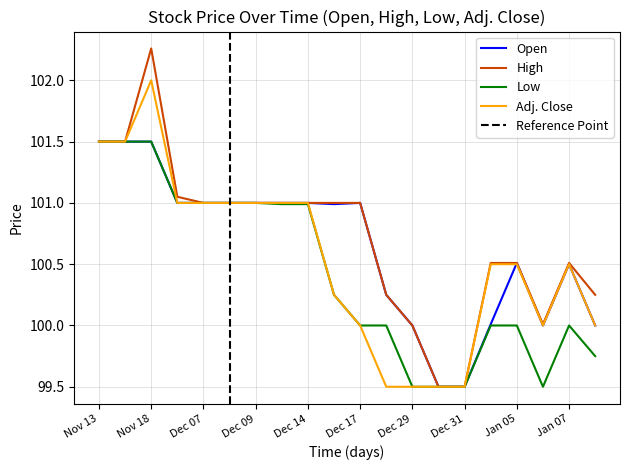

Which category has the lowest value in the Low series?

Dec 29